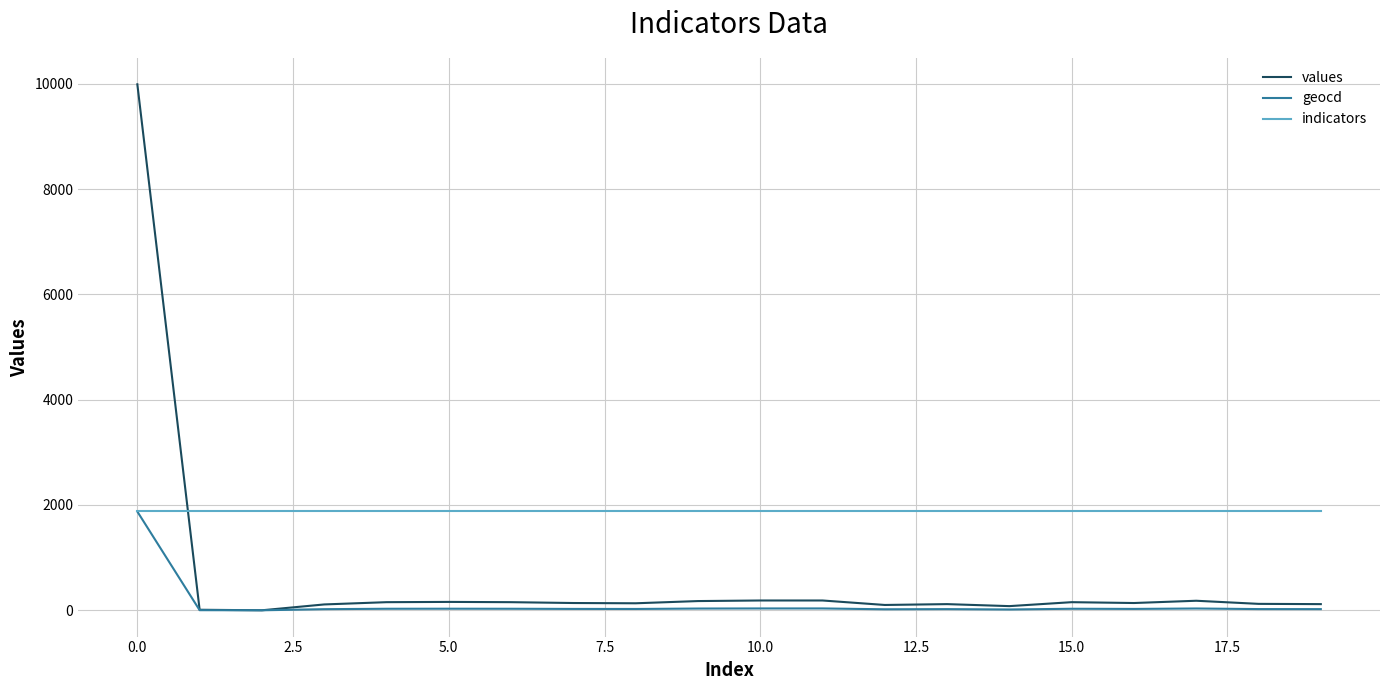

List the series in order of their overall mean, highest first.

indicators, values, geocd